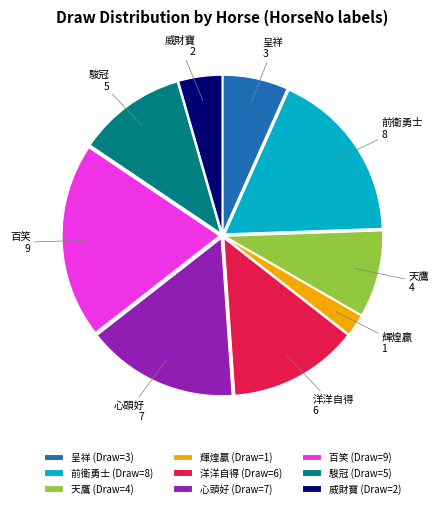

Is the sum of 天鷹 (Draw=4) and 駿冠 (Draw=5) greater than half?

No